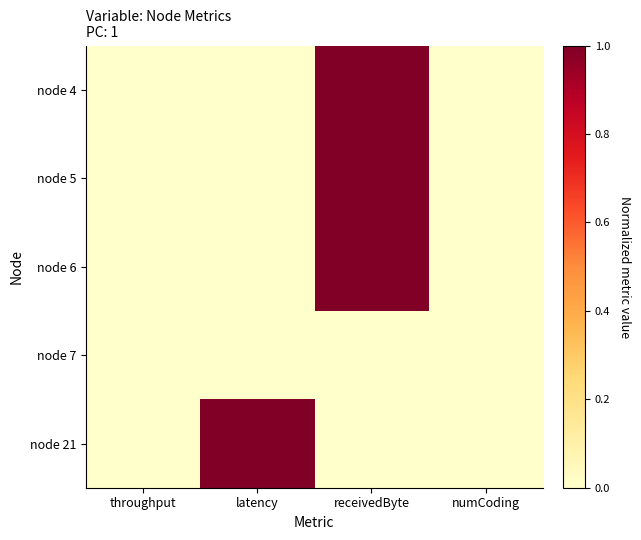

Reading left to right, list all the values displayed in this chart.

node 4: throughput=0	latency=0	receivedByte=1	numCoding=0
node 5: throughput=0	latency=0	receivedByte=1	numCoding=0
node 6: throughput=0	latency=0	receivedByte=1	numCoding=0
node 7: throughput=0	latency=0	receivedByte=0	numCoding=0
node 21: throughput=0	latency=1	receivedByte=0	numCoding=0